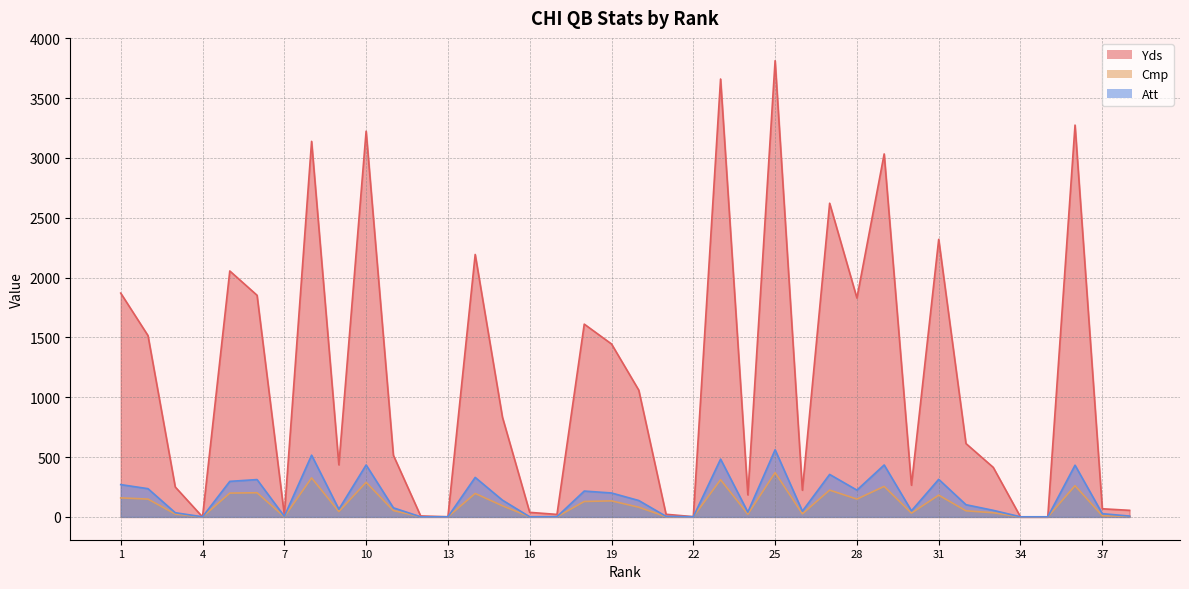

Read the Cmp value at 25, to the nearest 50.

350